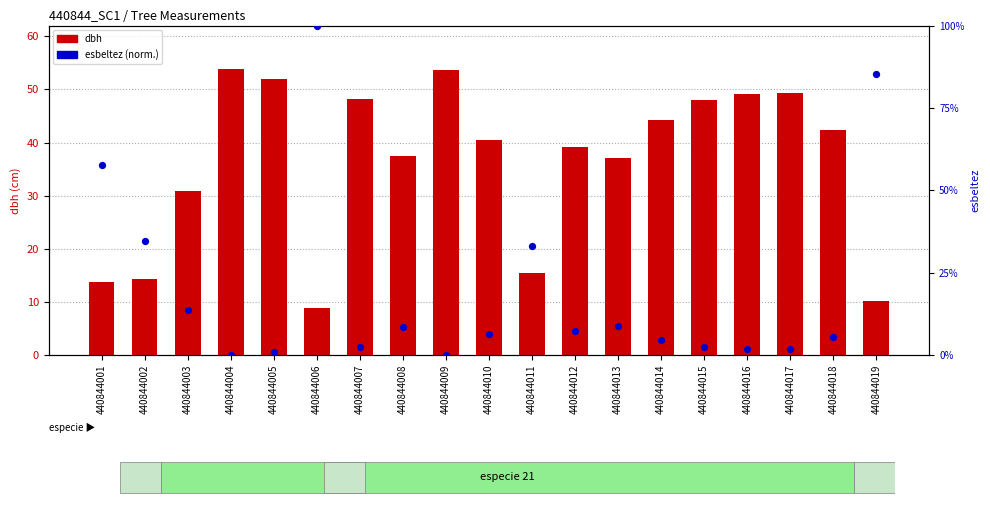

Which series contains the lowest Y value?

esbeltez (normalized 0-100)